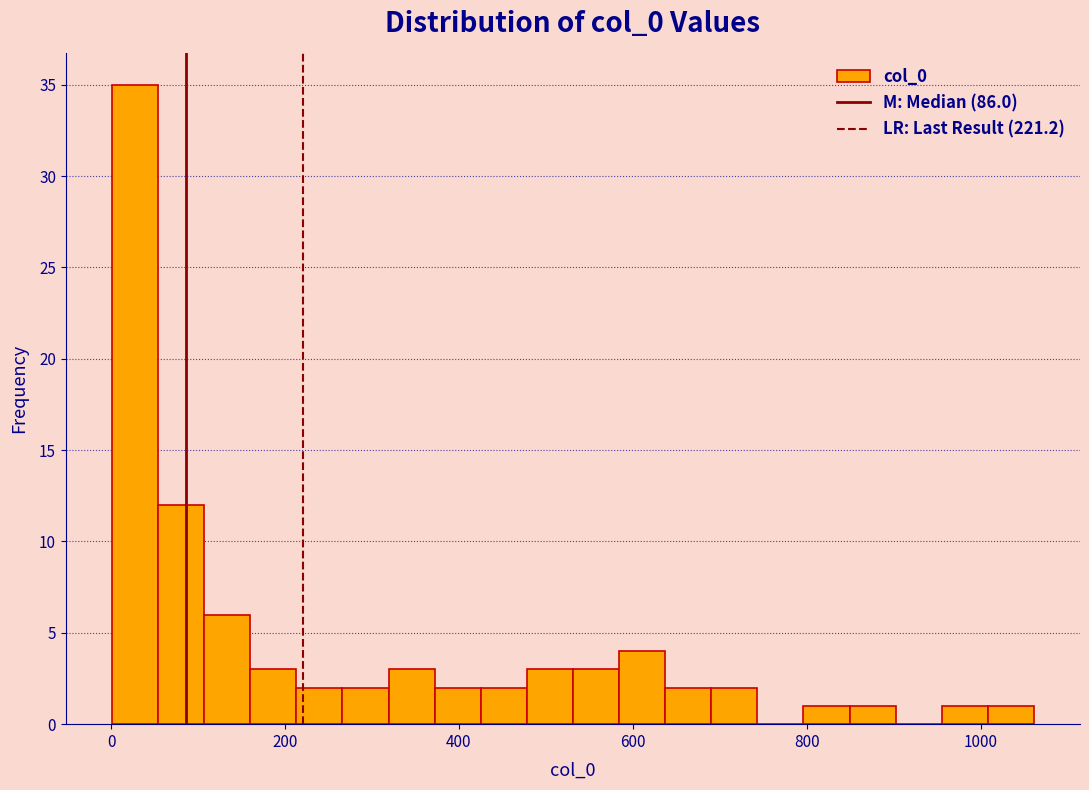

Read against the x-axis, roughly where is the centre of the tallest bar?

20